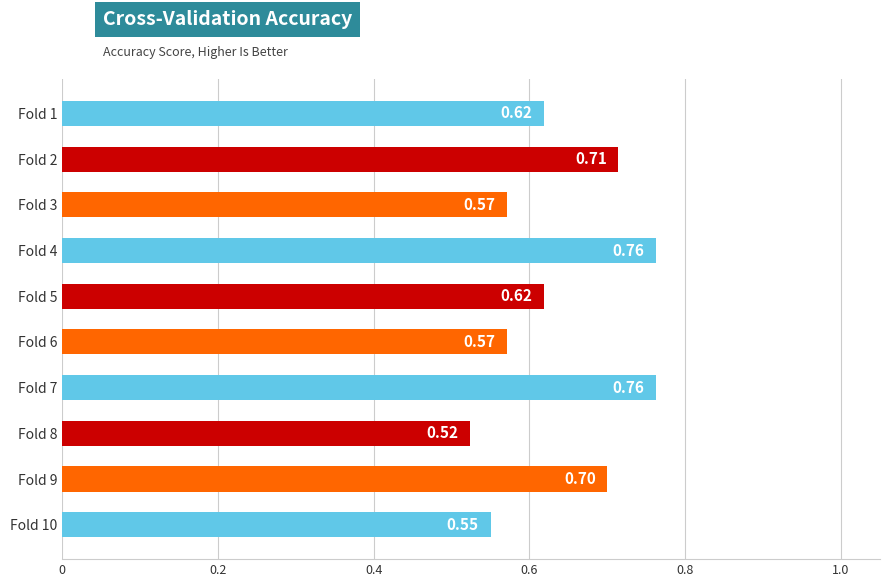

Which has a higher value, Fold 4 or Fold 10?

Fold 4